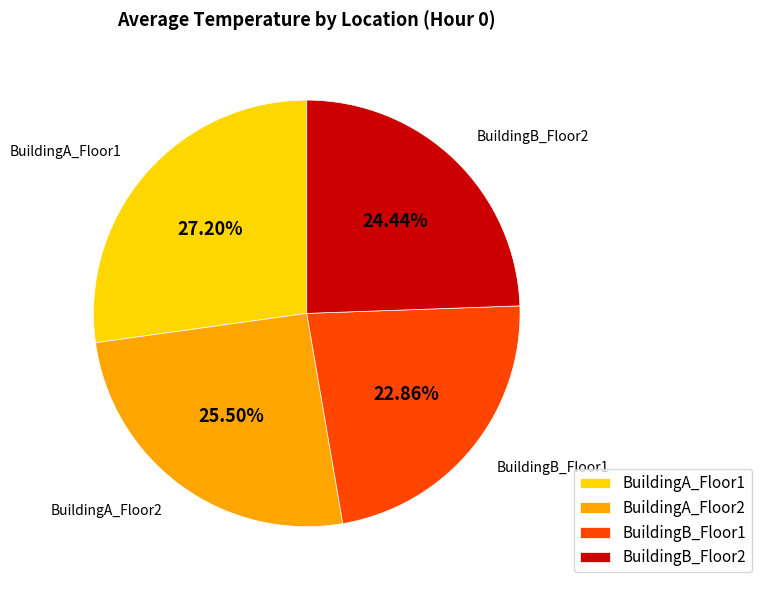

How much of the chart is everything except BuildingB_Floor2?

75.6%